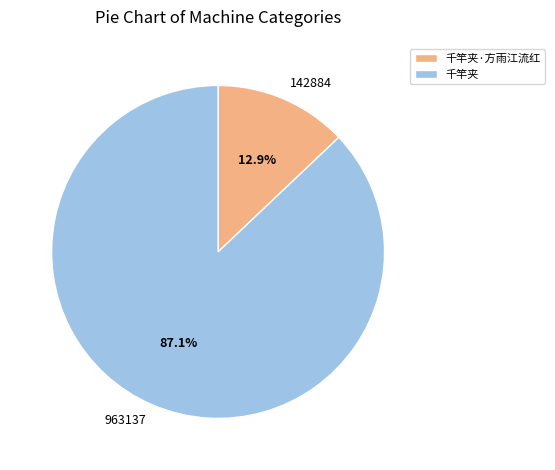

How many segments does this pie chart have?

2